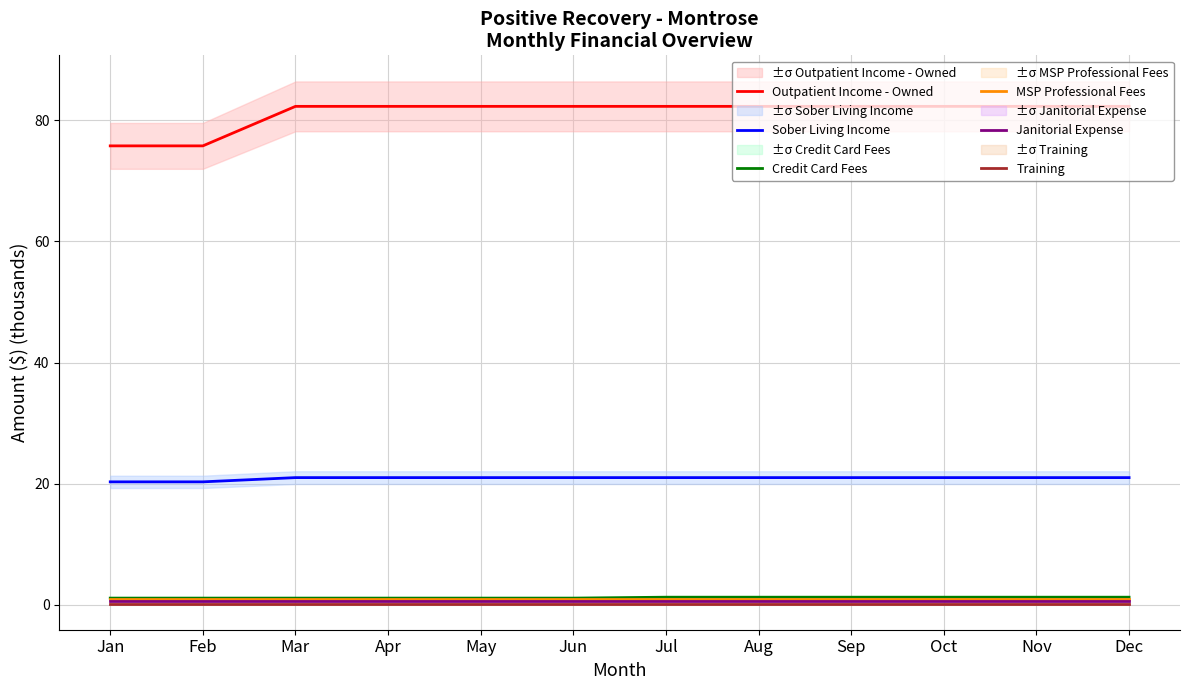

What is the greatest value displayed?

82.3